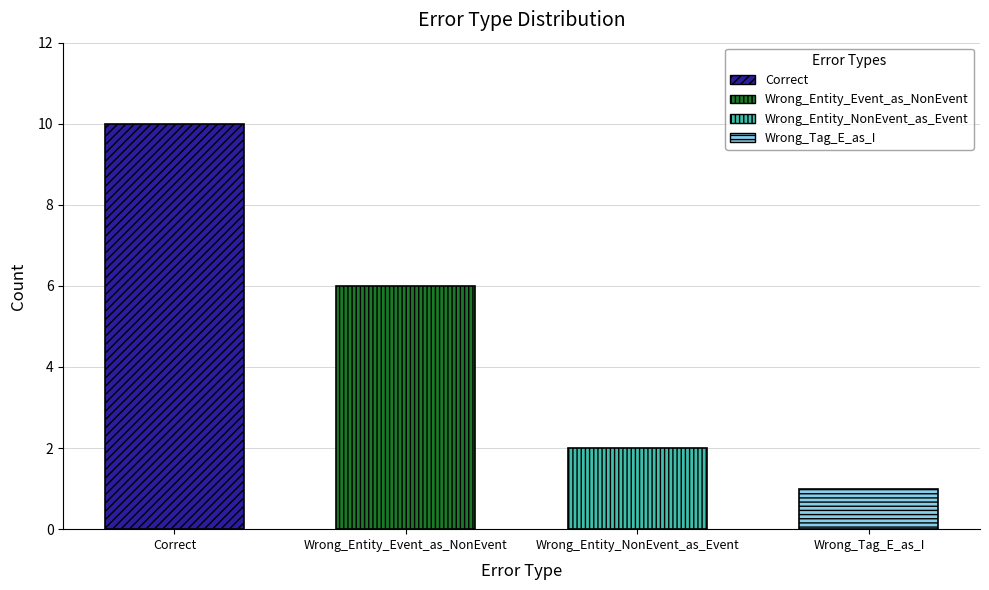

At which label is the value closest to 5?

Wrong_Entity_Event_as_NonEvent